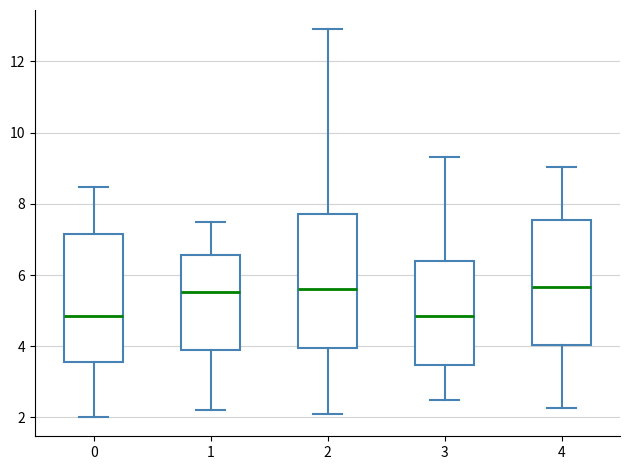

Reading left to right, transcribe this box plot: for each box, give where its median line is, the range the box spans, and where its two whiskers end, as read against the y-axis. The values are not printed on the chart, so give them approximately, as read against the axis.

0: median 4.8, box 3.6 to 7.2, whiskers 2.0 to 8.4
1: median 5.6, box 3.8 to 6.6, whiskers 2.2 to 7.4
2: median 5.6, box 4.0 to 7.8, whiskers 2.2 to 12.8
3: median 4.8, box 3.4 to 6.4, whiskers 2.4 to 9.4
4: median 5.6, box 4.0 to 7.6, whiskers 2.2 to 9.0